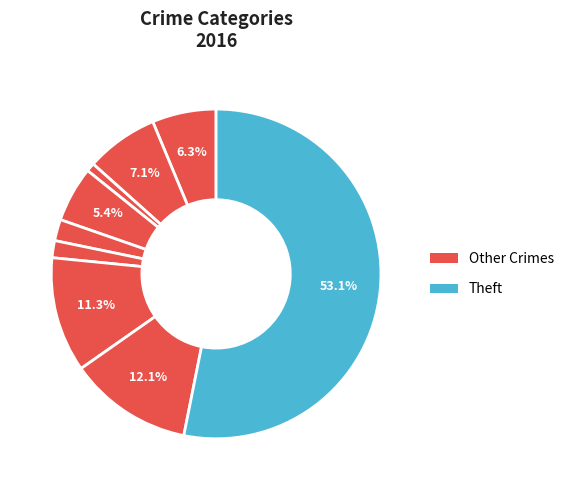

Which slice is the largest?

Theft